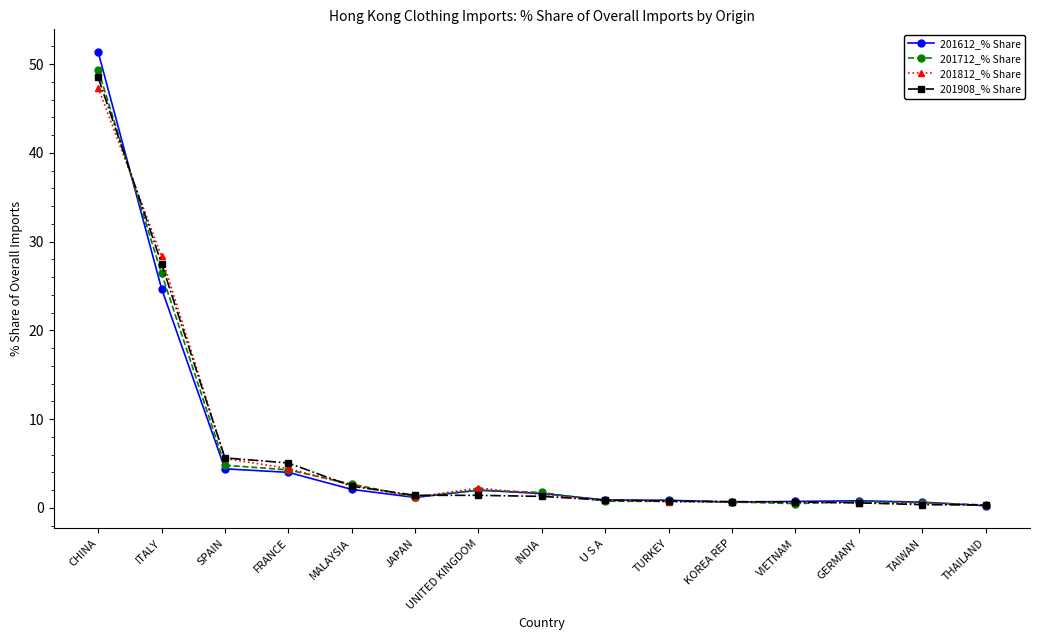

How many data points does each series have?

15